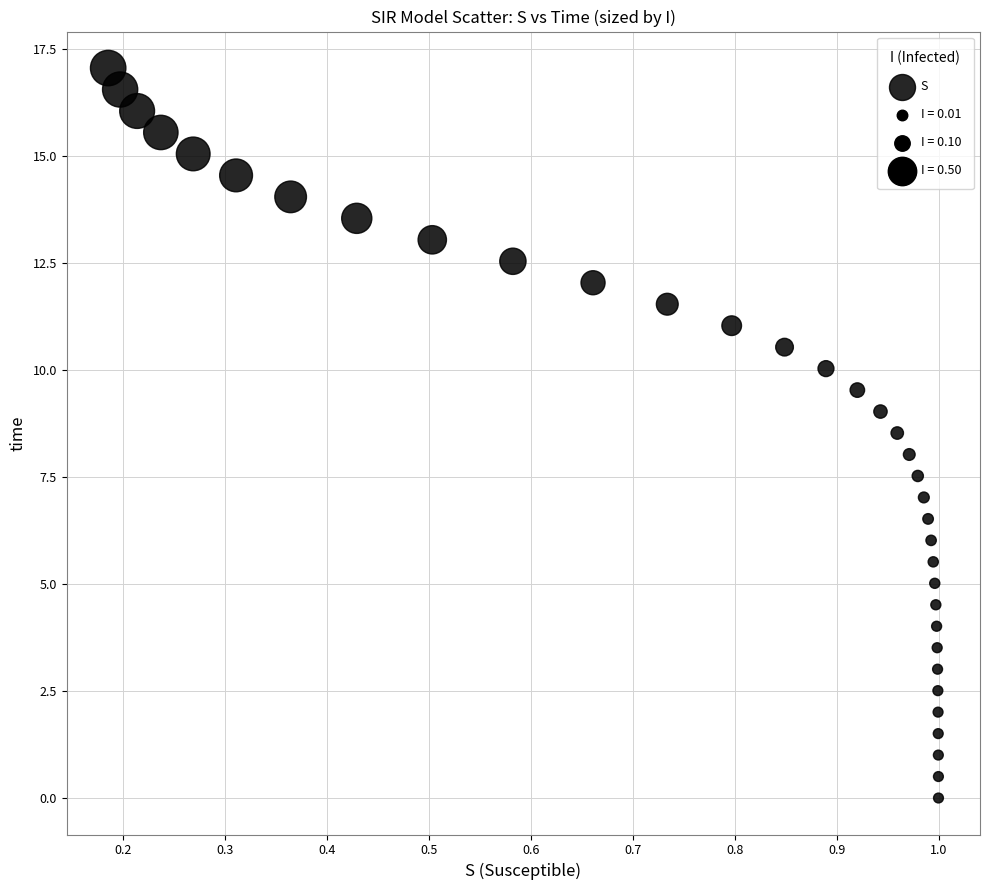

What is the range of X values (max minus min)?

0.8